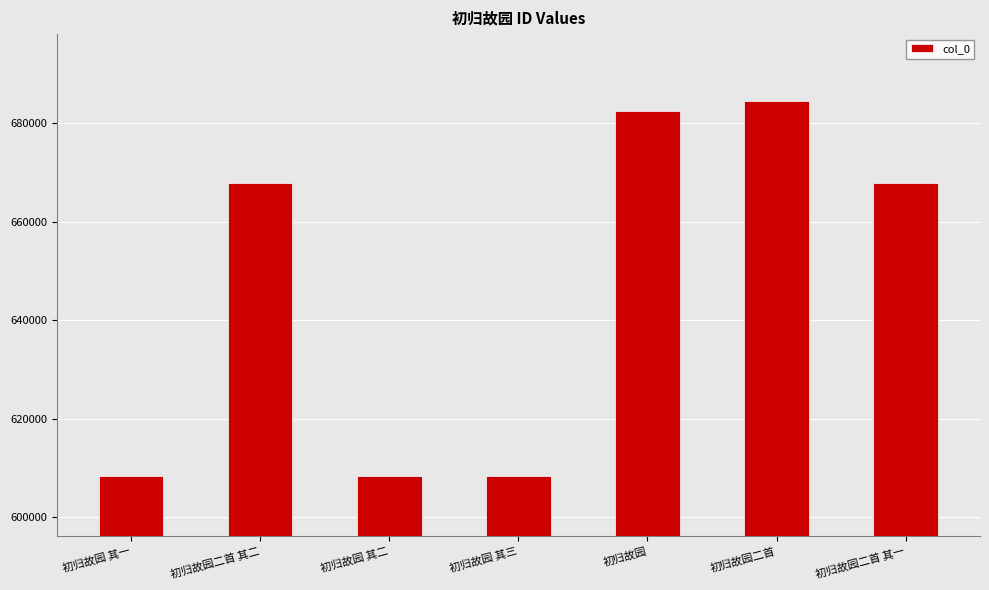

What position from the right is 初归故园二首?

2